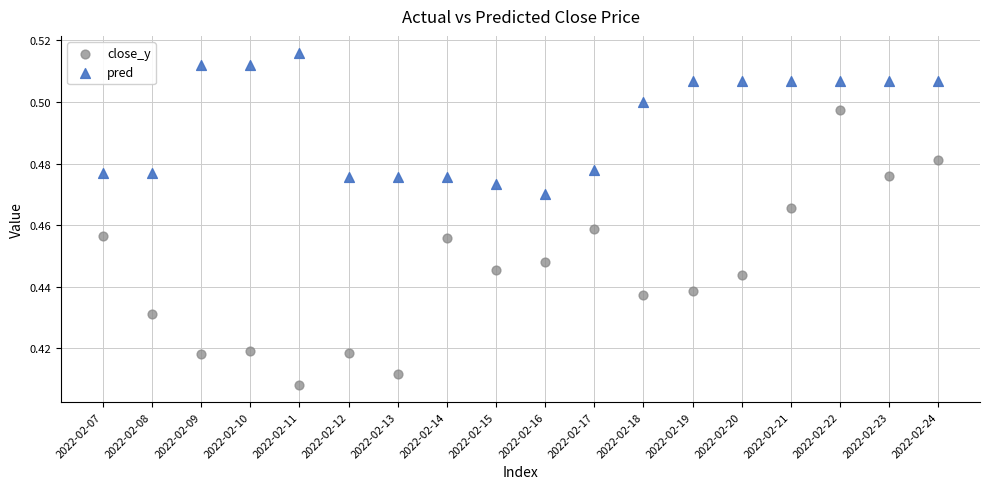

Which series contains the lowest Y value?

close_y